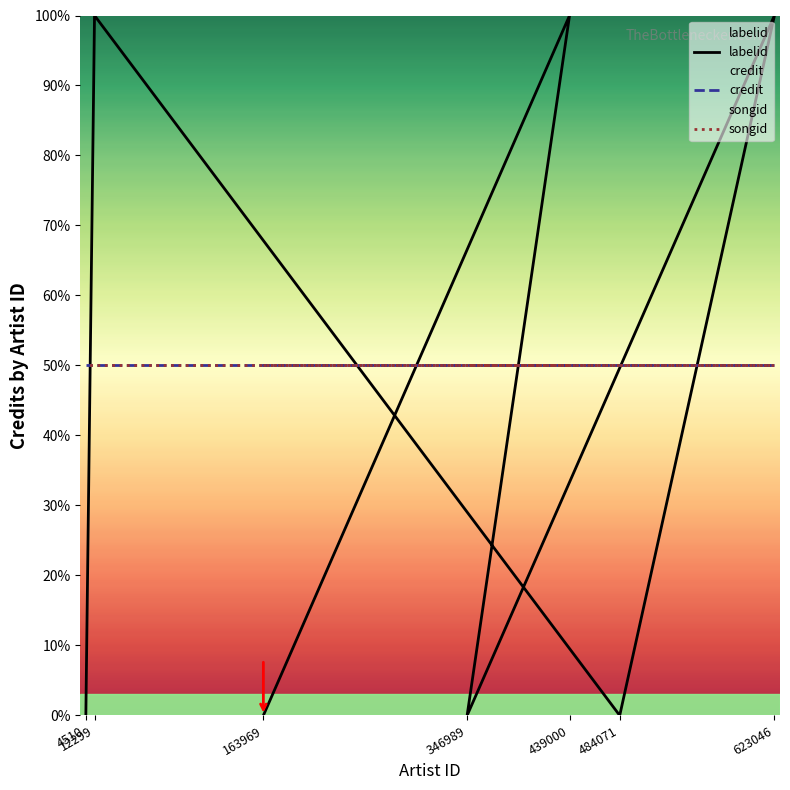

How many series are shown in this chart?

3